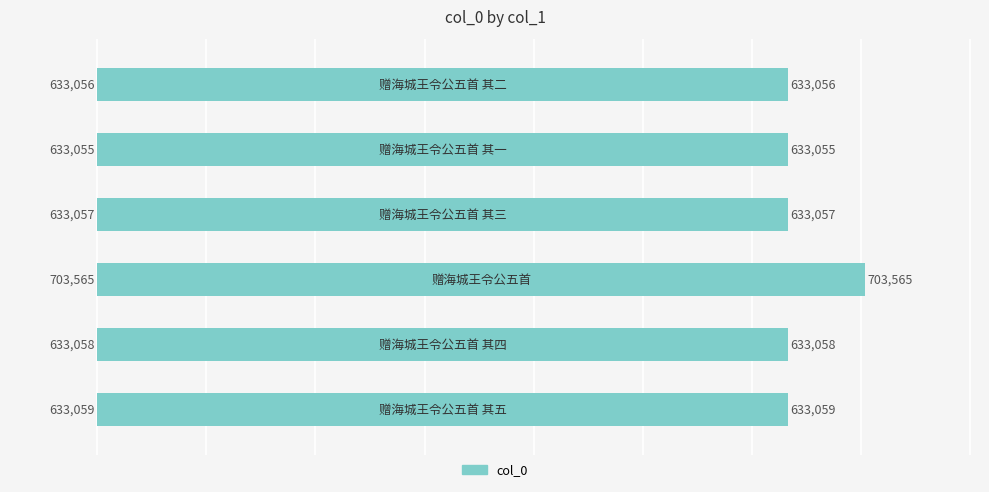

What is the sum of all values?

3868850